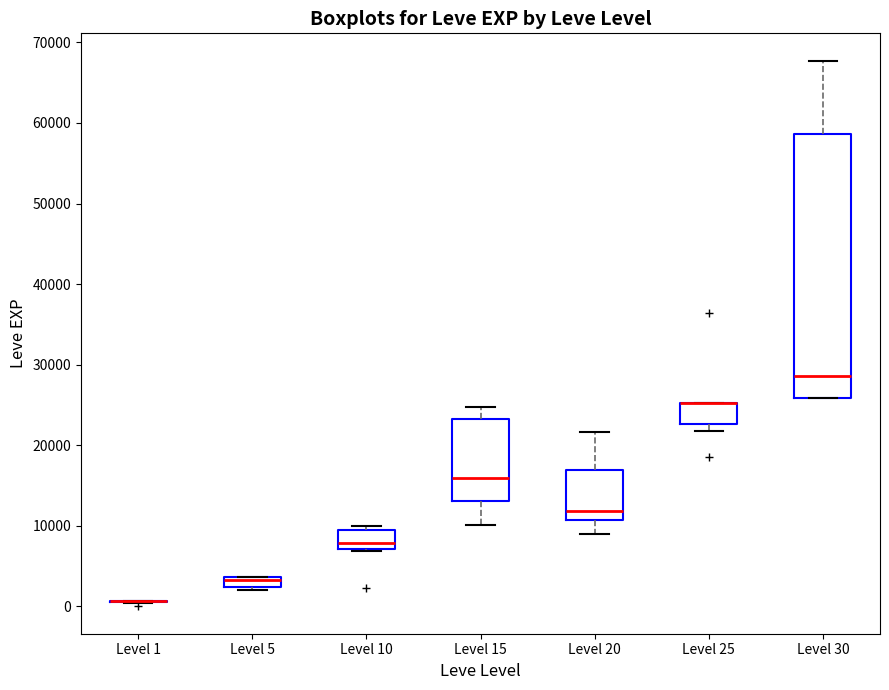

Where does the median line of the box for Level 20 sit on the y-axis? The values are not printed on the chart, so give them approximately, as read against the axis.

12000